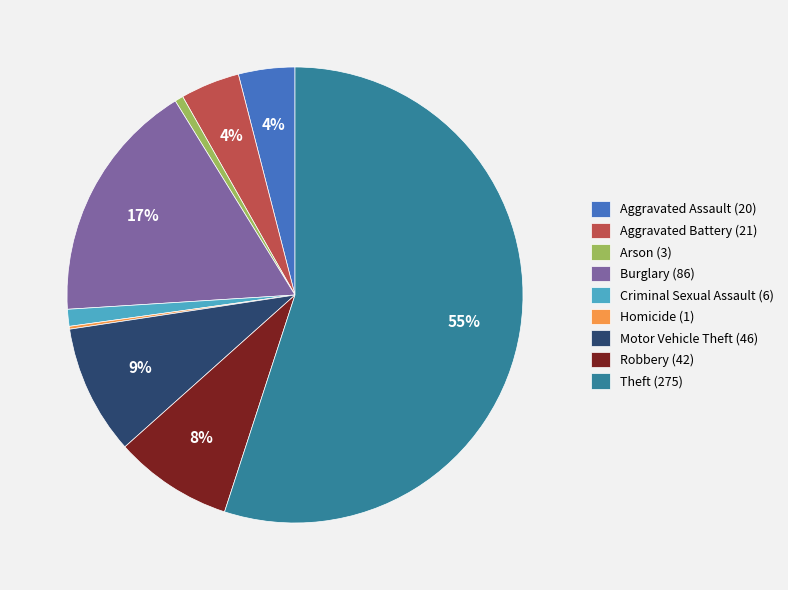

To the nearest percent, what is the average slice percentage?

11%